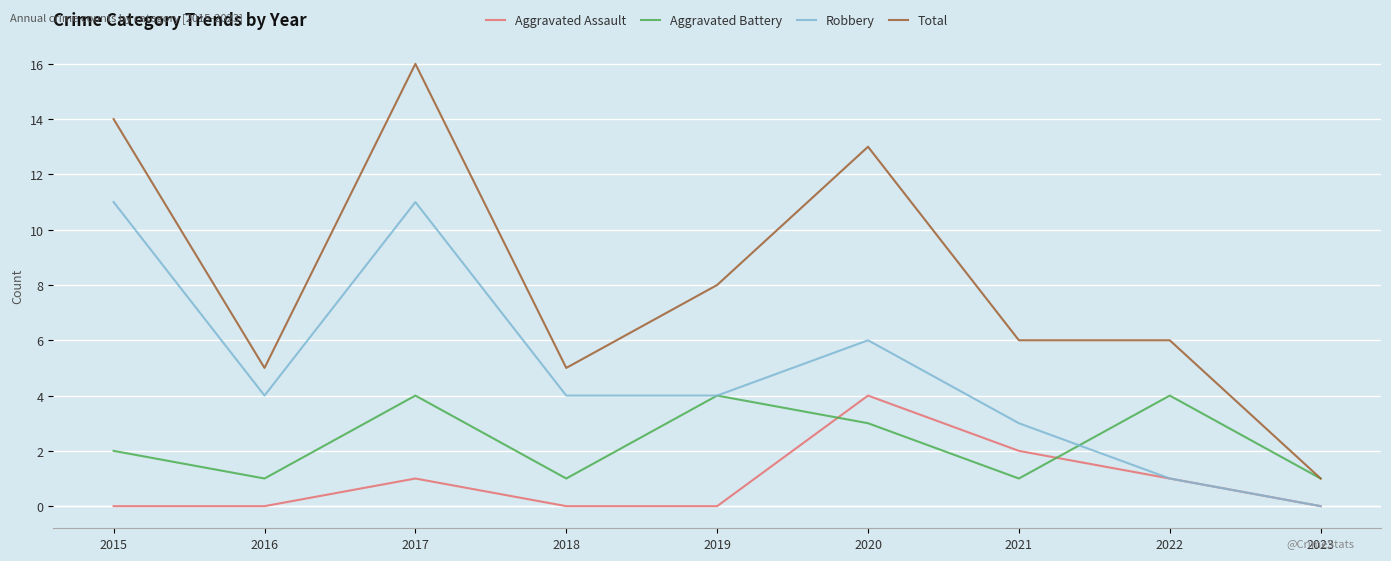

Which series has the largest range (max minus min)?

Total